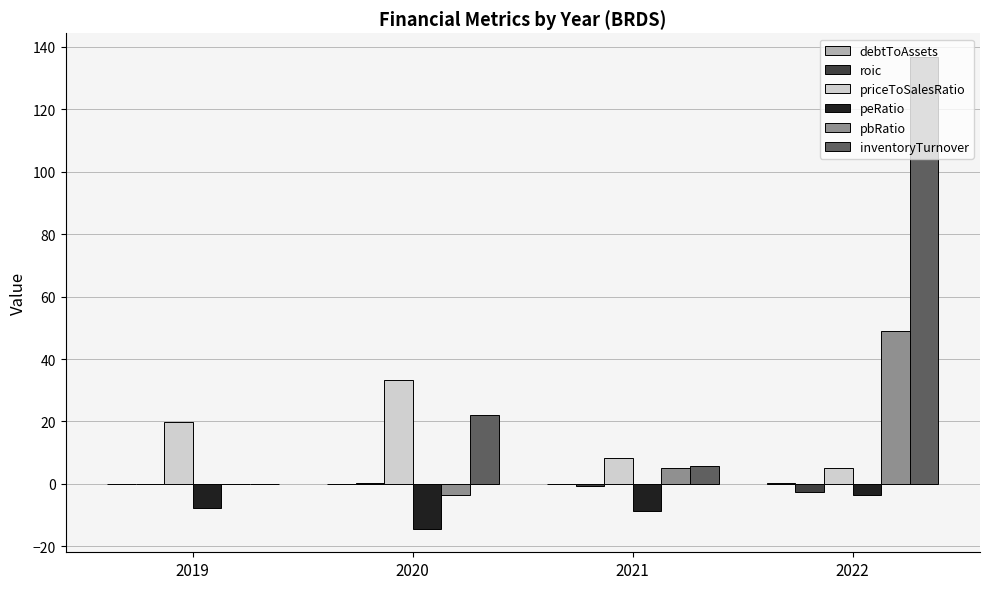

The pbRatio series shows -3.5 at 2020. True or false?

True